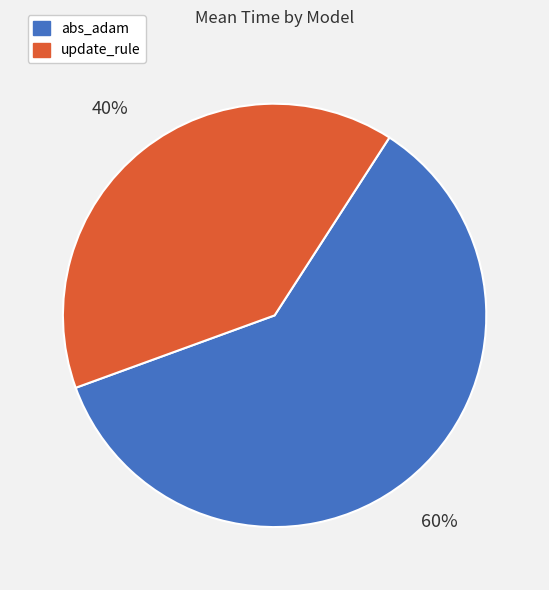

Rank the categories by value from highest to lowest.

abs_adam, update_rule